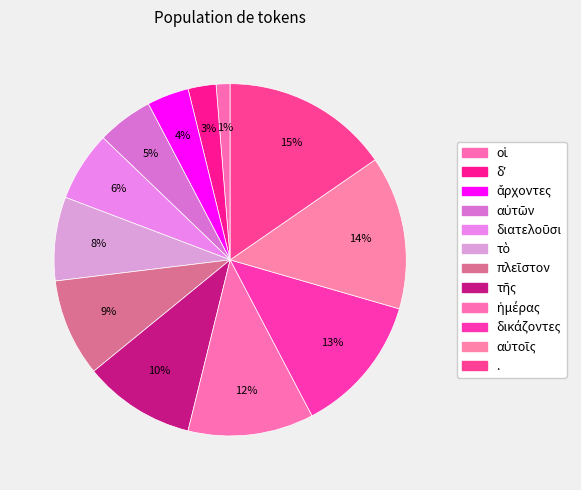

Does any single category account for the majority?

No